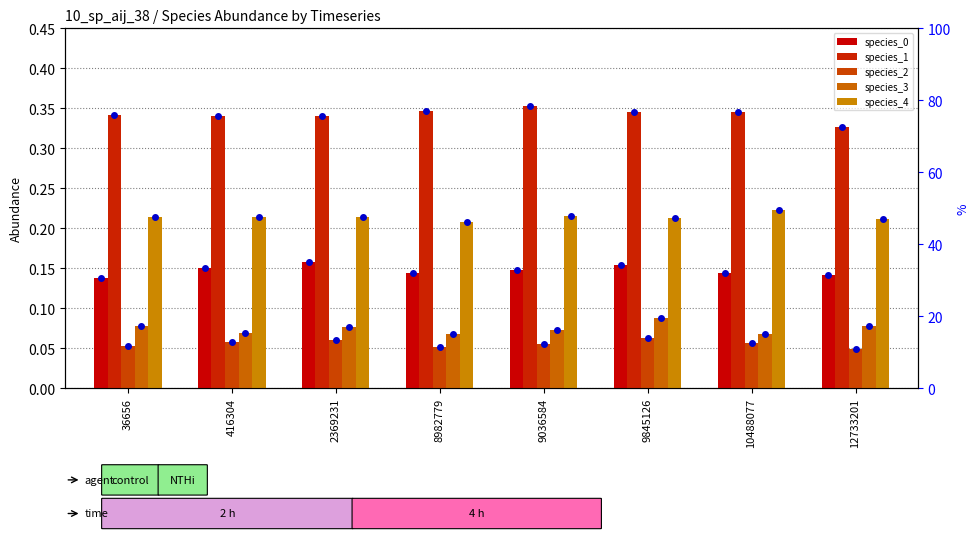

What is the value of the species_3 bar at the 5th from the left?

0.1